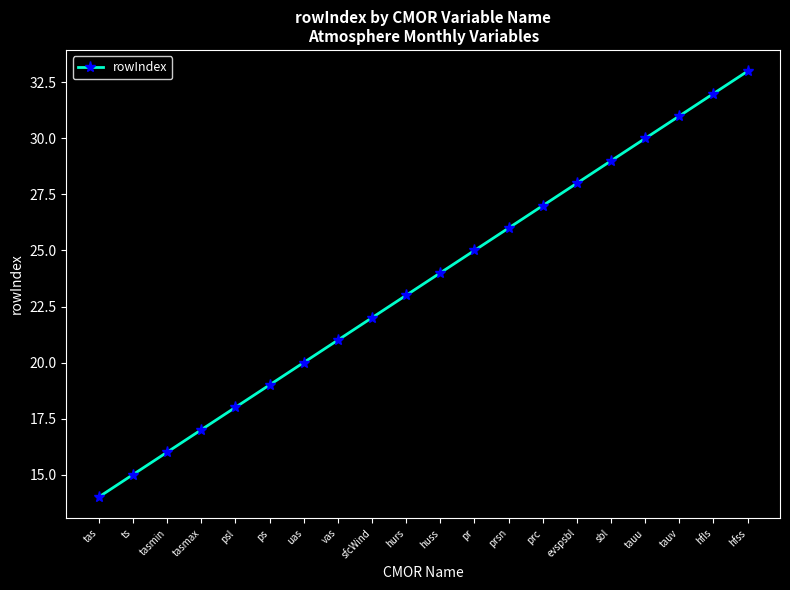

Is this an area chart (filled region under the line)?

No